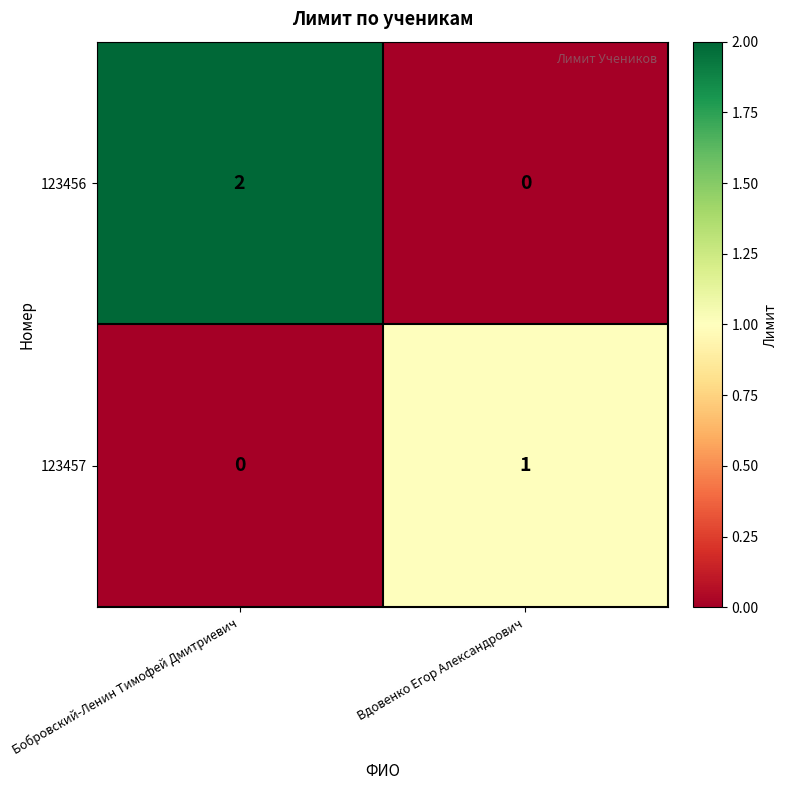

How many distinct data groups are displayed?

2